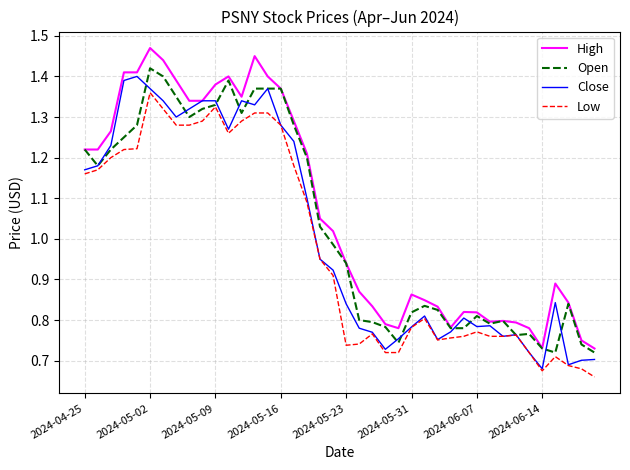

List the series in order of their peak value, highest first.

High, Open, Close, Low